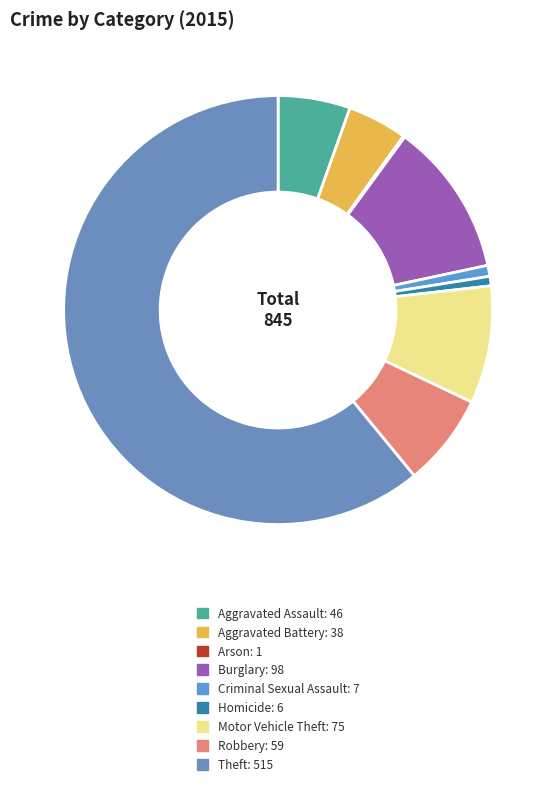

What is the change in value from Aggravated Assault to Criminal Sexual Assault?

-39